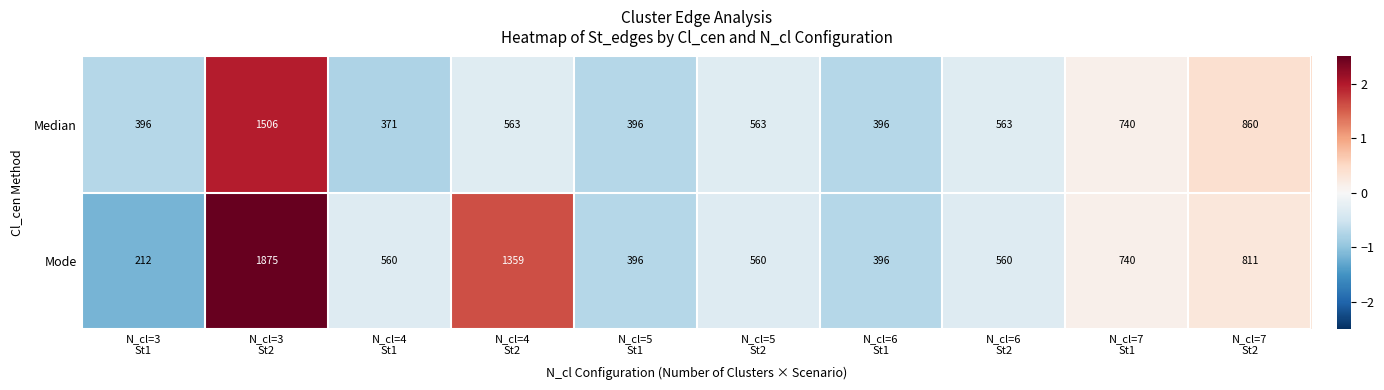

At which category is the sum across all series the highest?

N_cl=3
St2